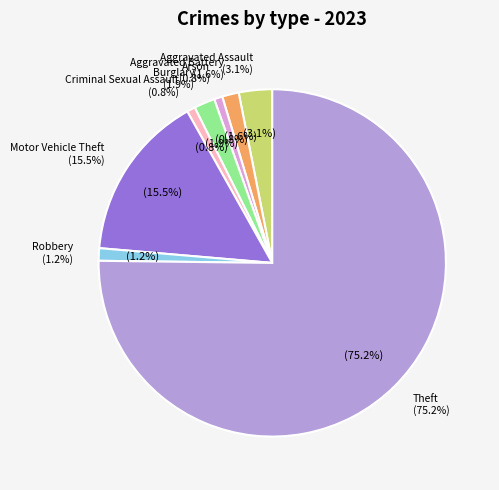

What is the change in value from Aggravated Battery to Robbery?

-1